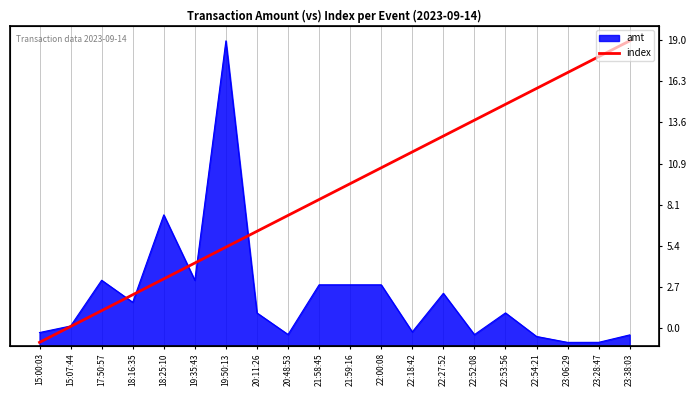

What position from the left is 15:00:03?

1